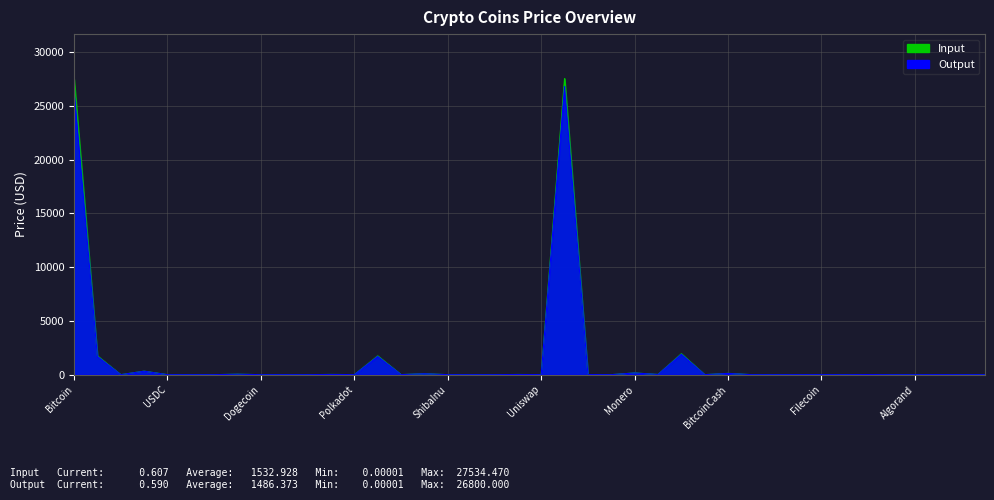

What is the label of the 39th point from the right?

Ethereum